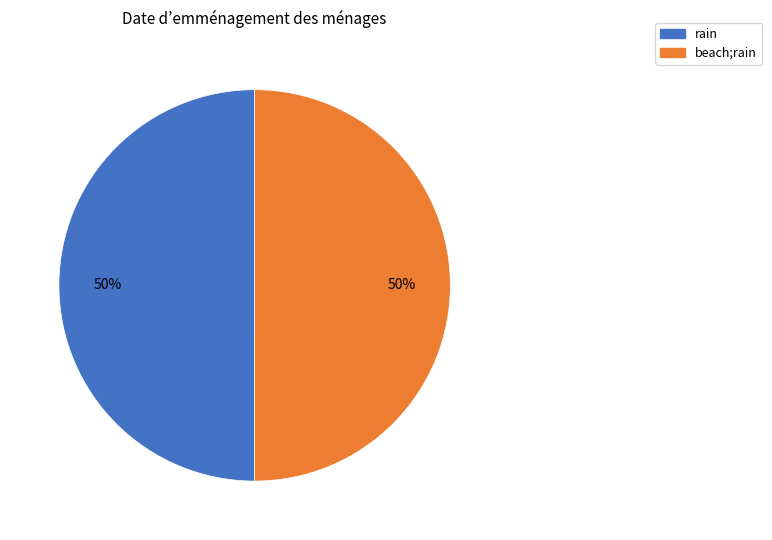

The beach;rain slice represents 50% of the pie. True or false?

True